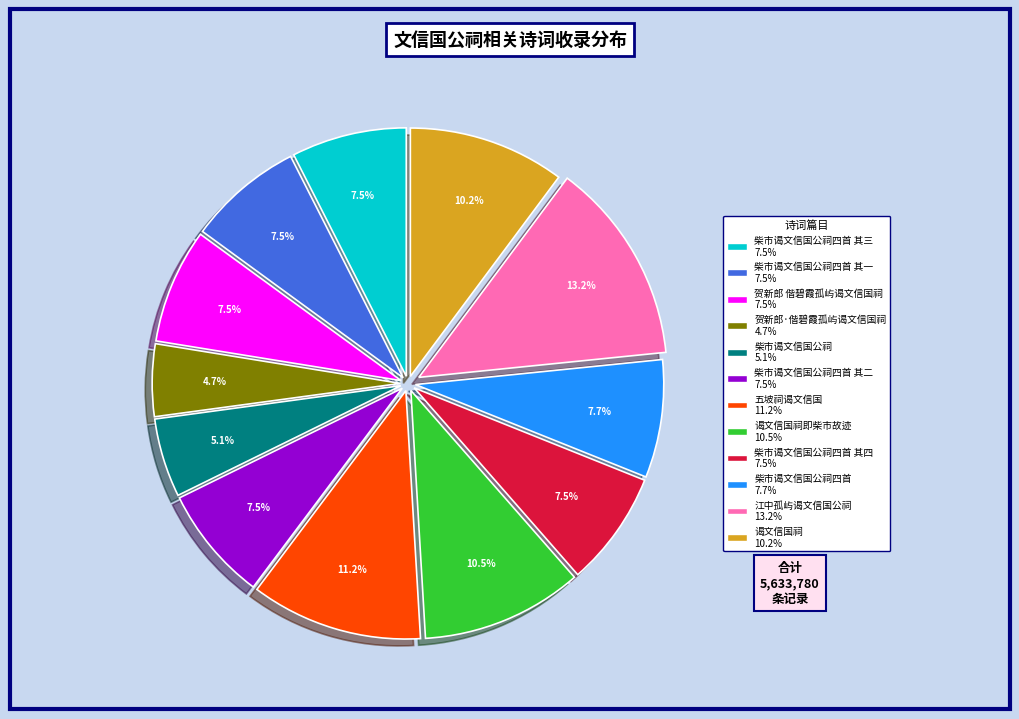

Is there a majority slice in this chart?

No